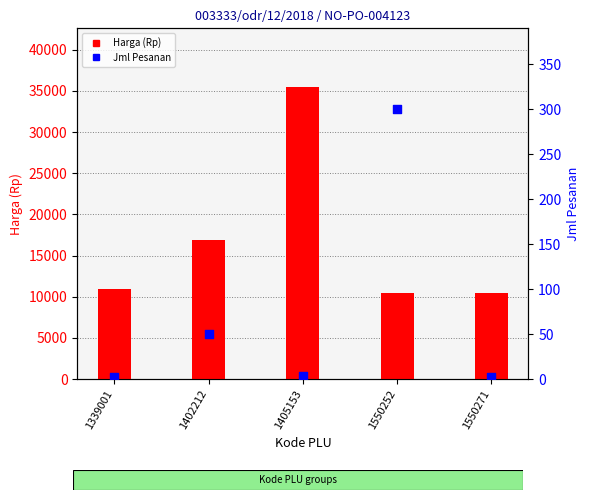

Which series has the largest Y range (max minus min)?

Harga (Rp)